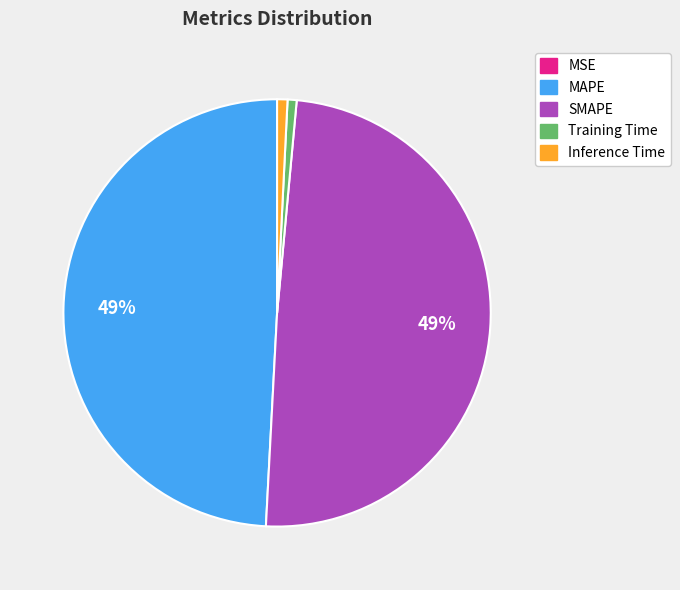

What percentage is the Training Time slice, to the nearest percent?

1%